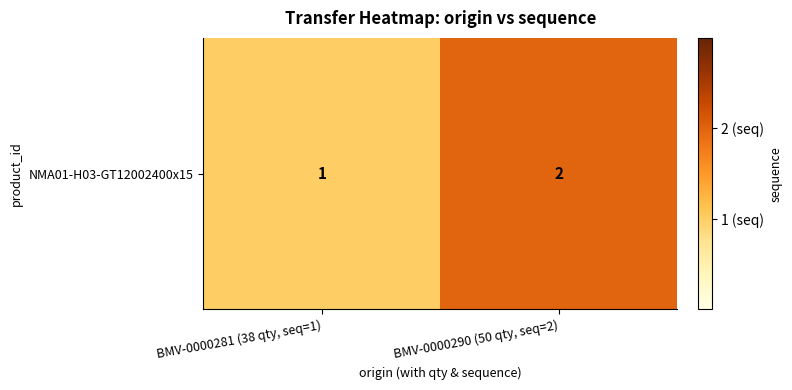

What is the average value?

2